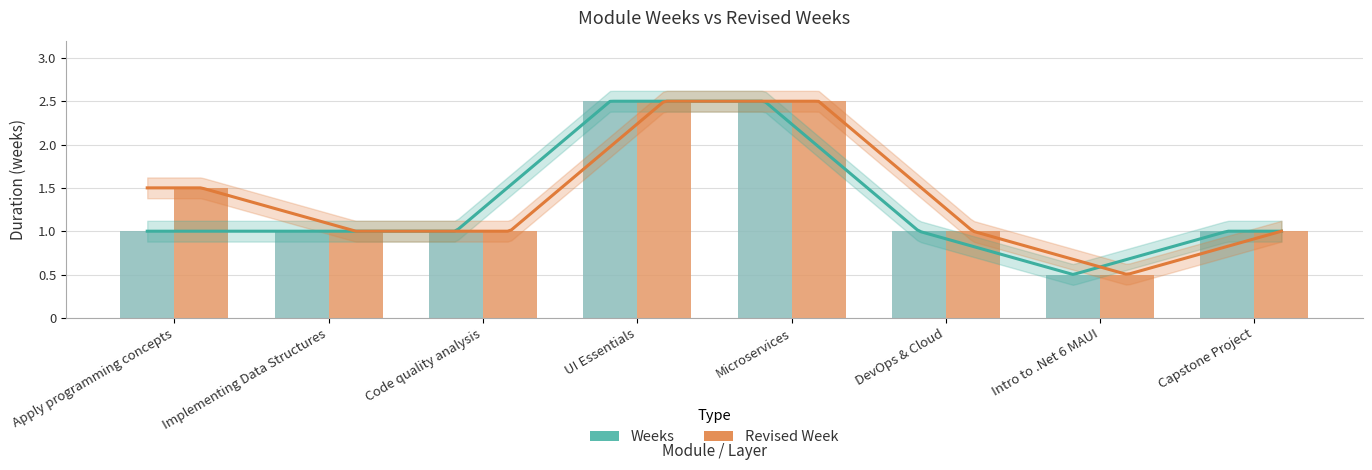

What is the label of the 4th bar from the right?

Microservices